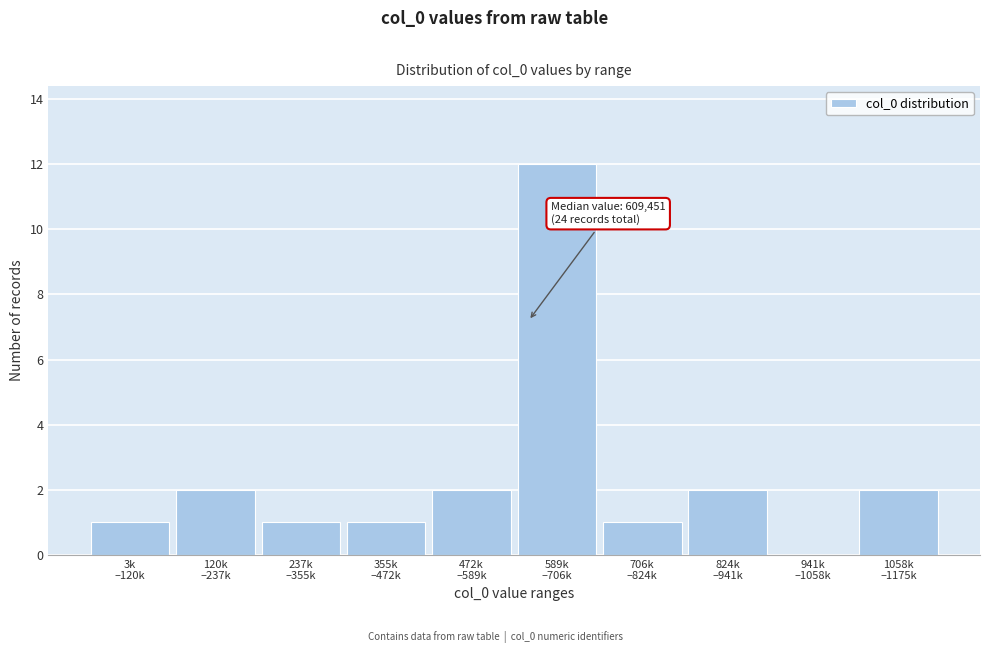

What is the sum of all values?

24